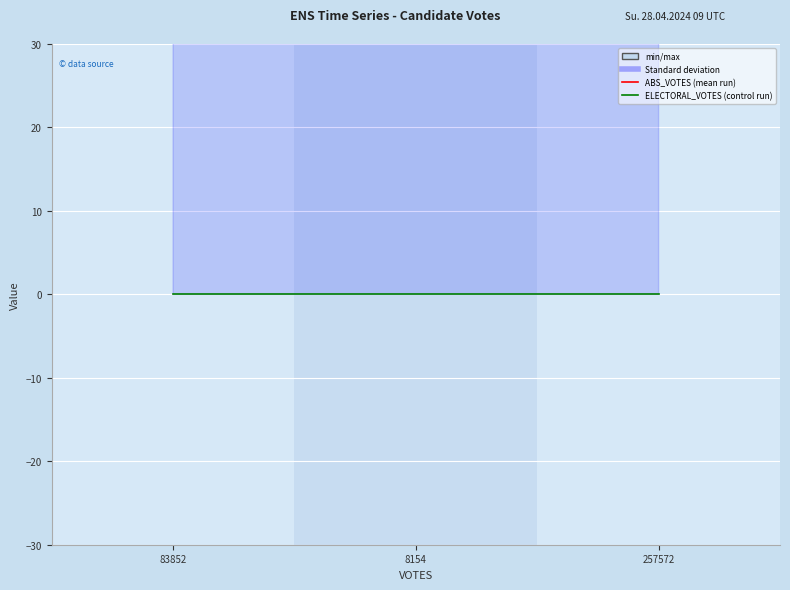

What are all the series names shown in the legend?

ABS_VOTES, ELECTORAL_VOTES